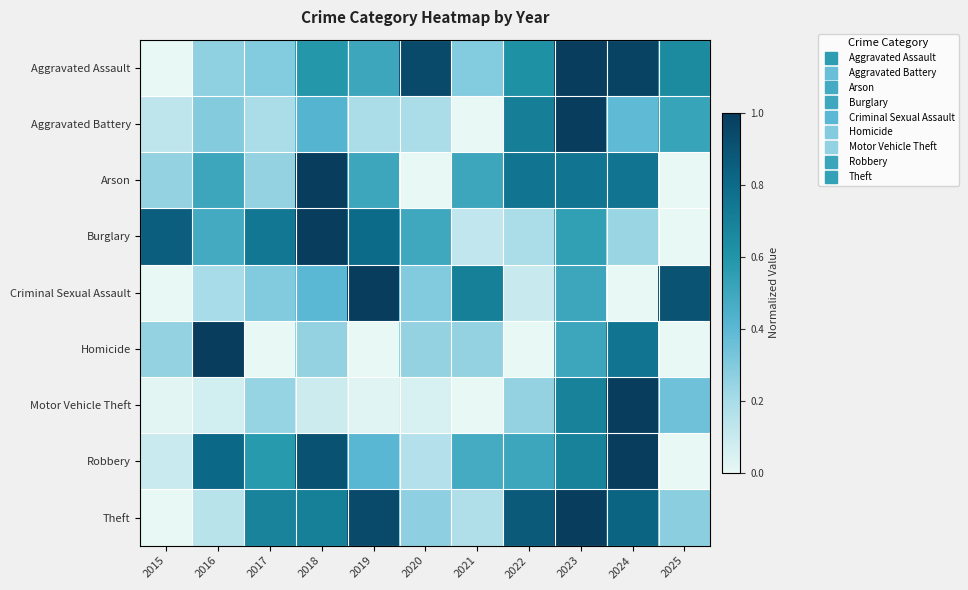

Count the number of categories in the chart.

11